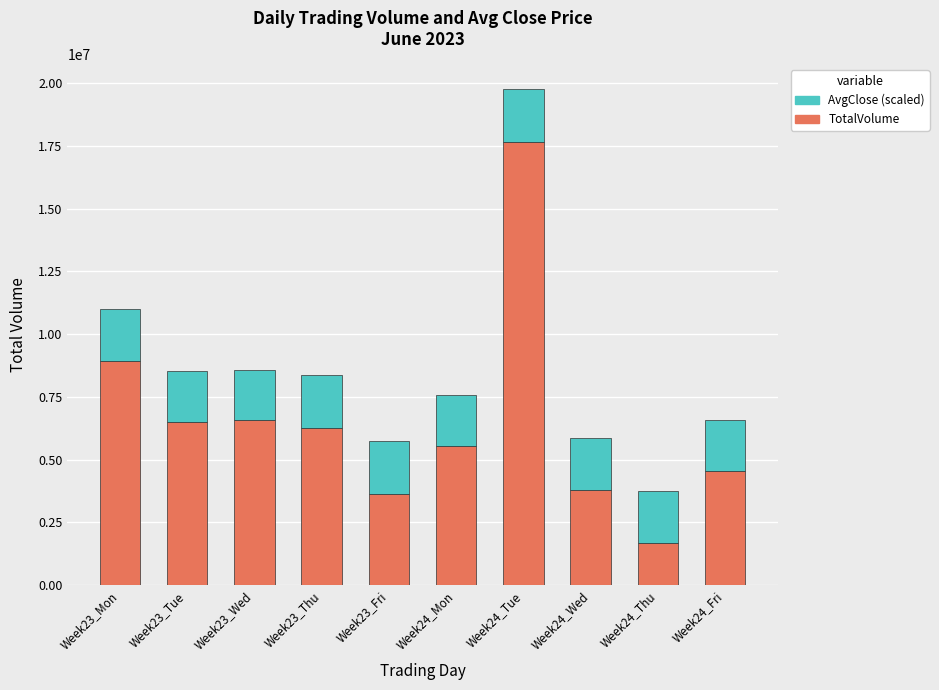

What is the average value of the TotalVolume series?

6506470.5